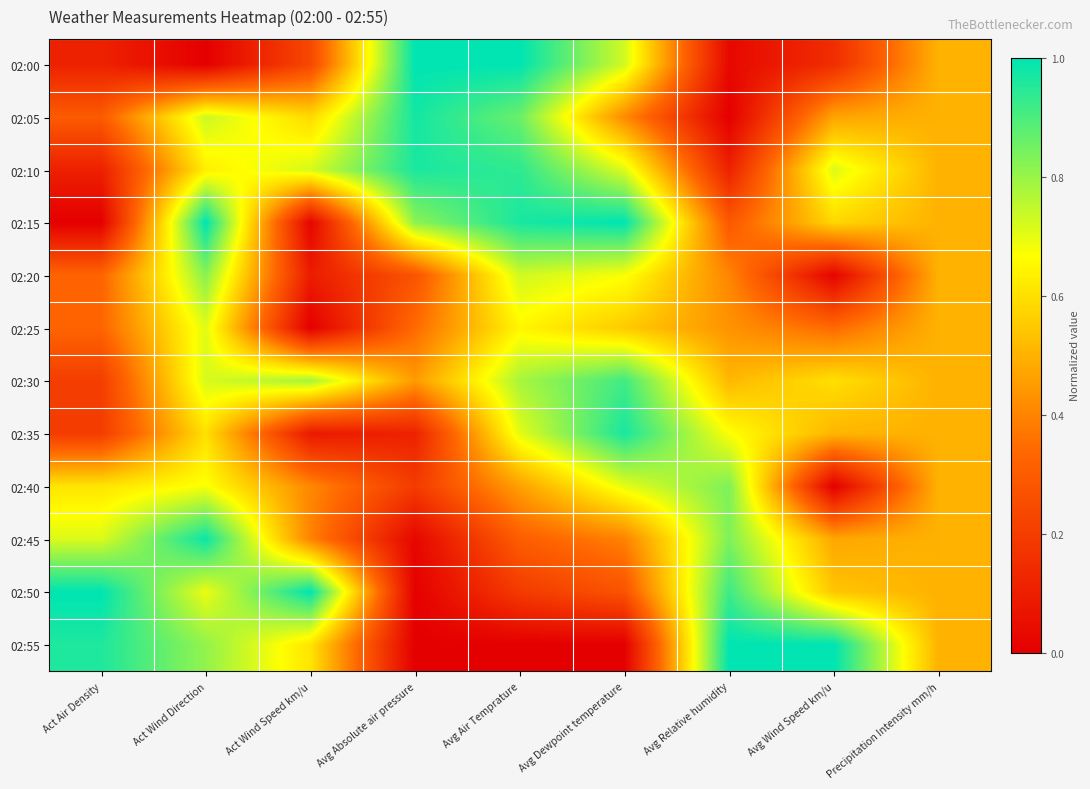

How many categories are shown in the chart?

9